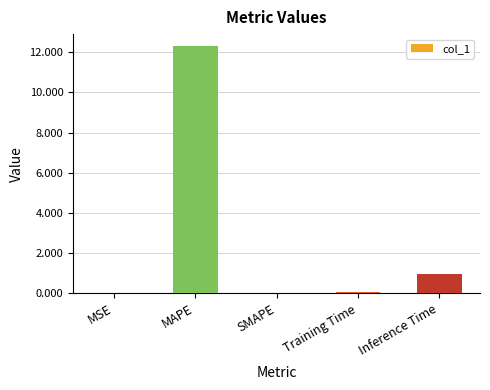

Approximately how many times larger is the value at Inference Time compared to MAPE?

0.1